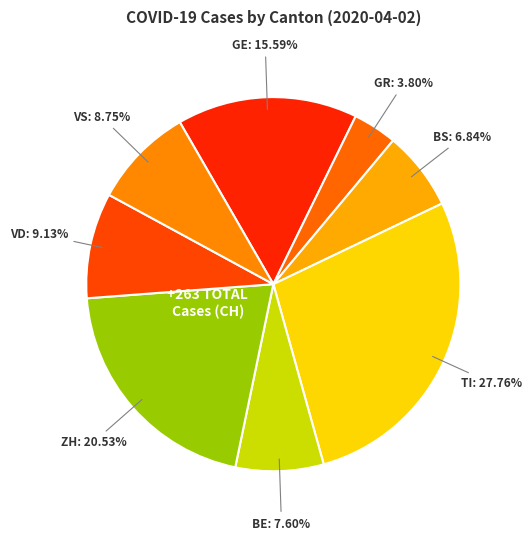

What percentage is the BE slice, to the nearest percent?

8%